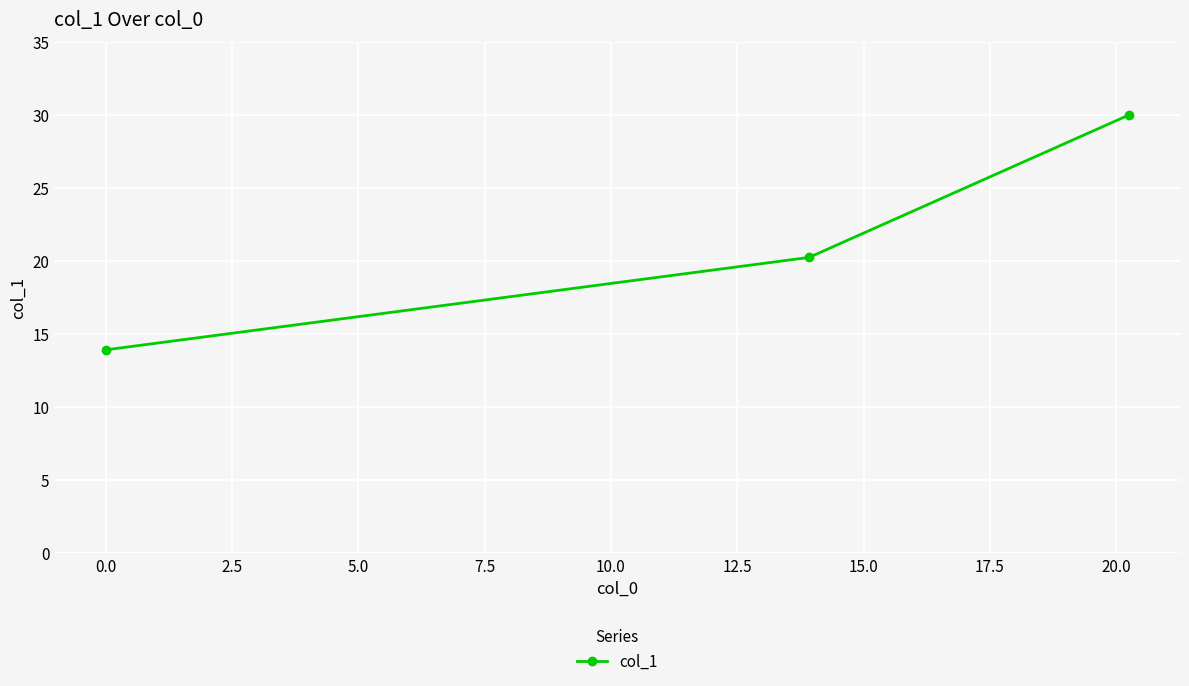

What is the difference between the maximum and minimum values?

16.1